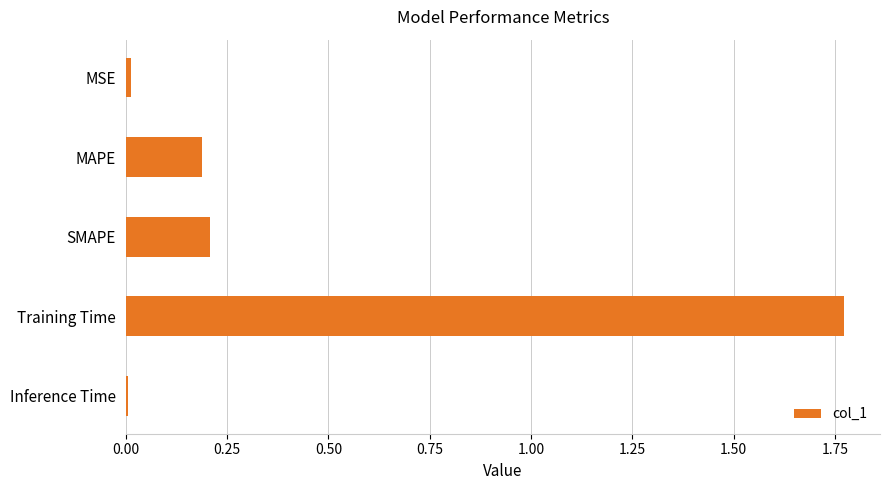

What is the label of the 4th bar from the bottom?

MAPE